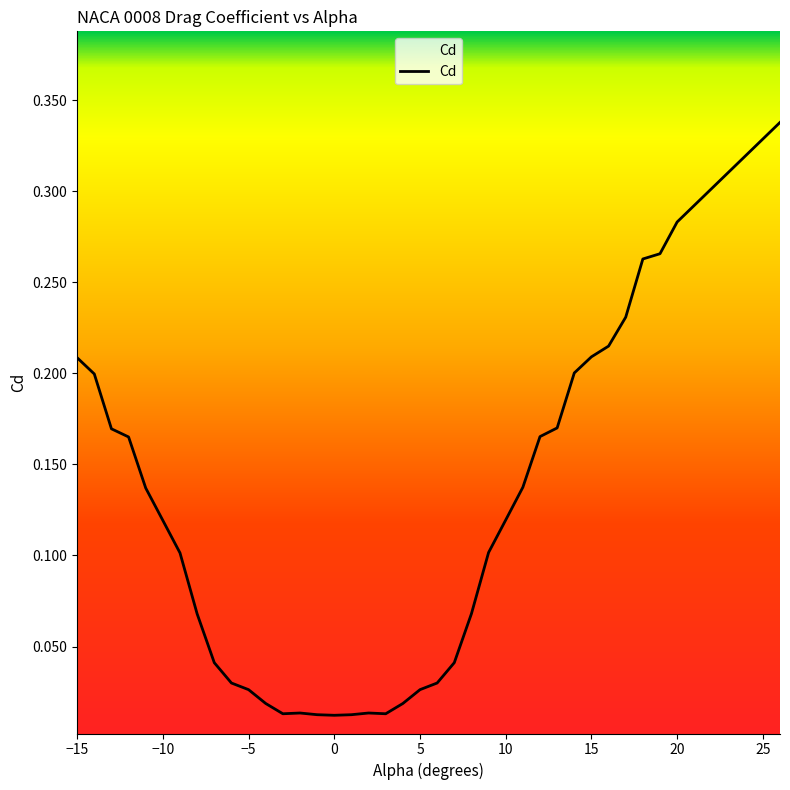

Rank the categories by value from lowest to highest.

0, -1, 1, -3, 3, -2, 2, -4, 4, -5, 5, -6, 6, -7, 7, -8, 8, -9, 9, -10, 10, -11, 11, -12, 12, -13, 13, -14, 14, -15, 15, 16, 17, 18, 19, 20, 26